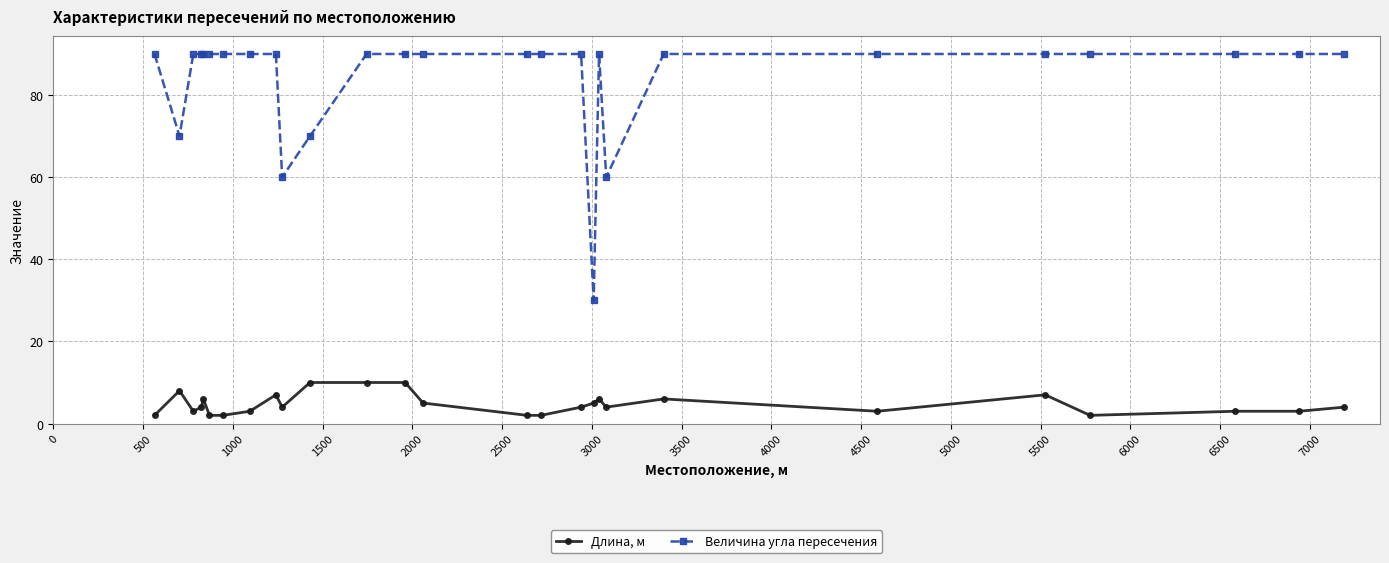

True or false: Длина, м and Величина угла пересечения cross at least once.

False